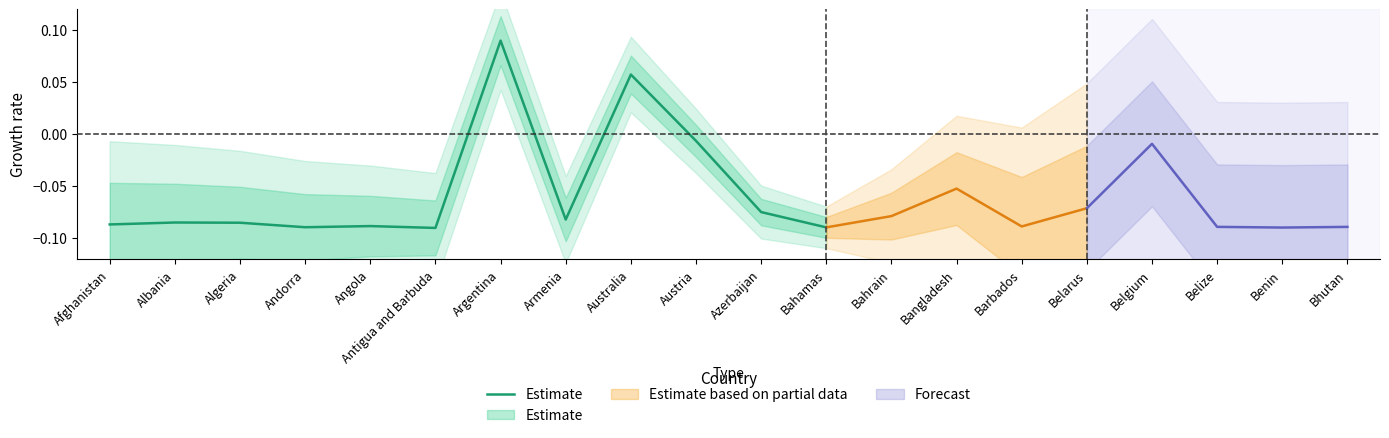

What is the greatest value displayed?

0.1